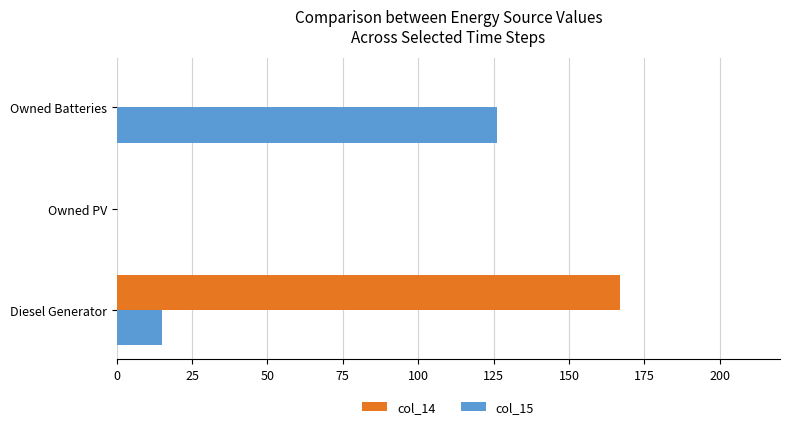

The value of col_15 at Owned PV is 0.0. True or false?

True